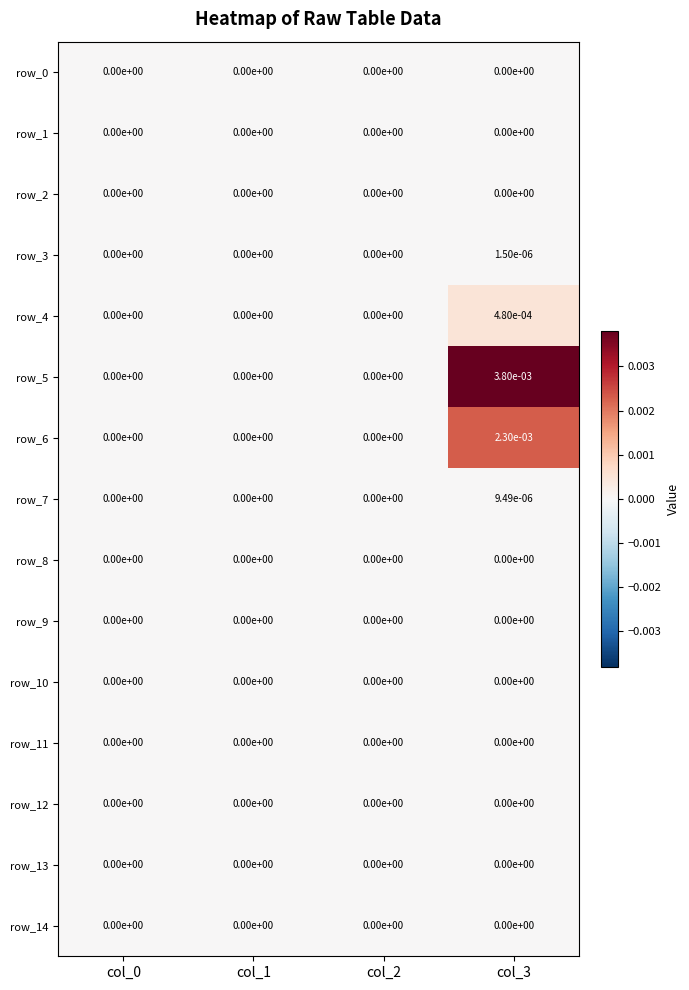

The value of row_4 at col_1 is 0.0. True or false?

True